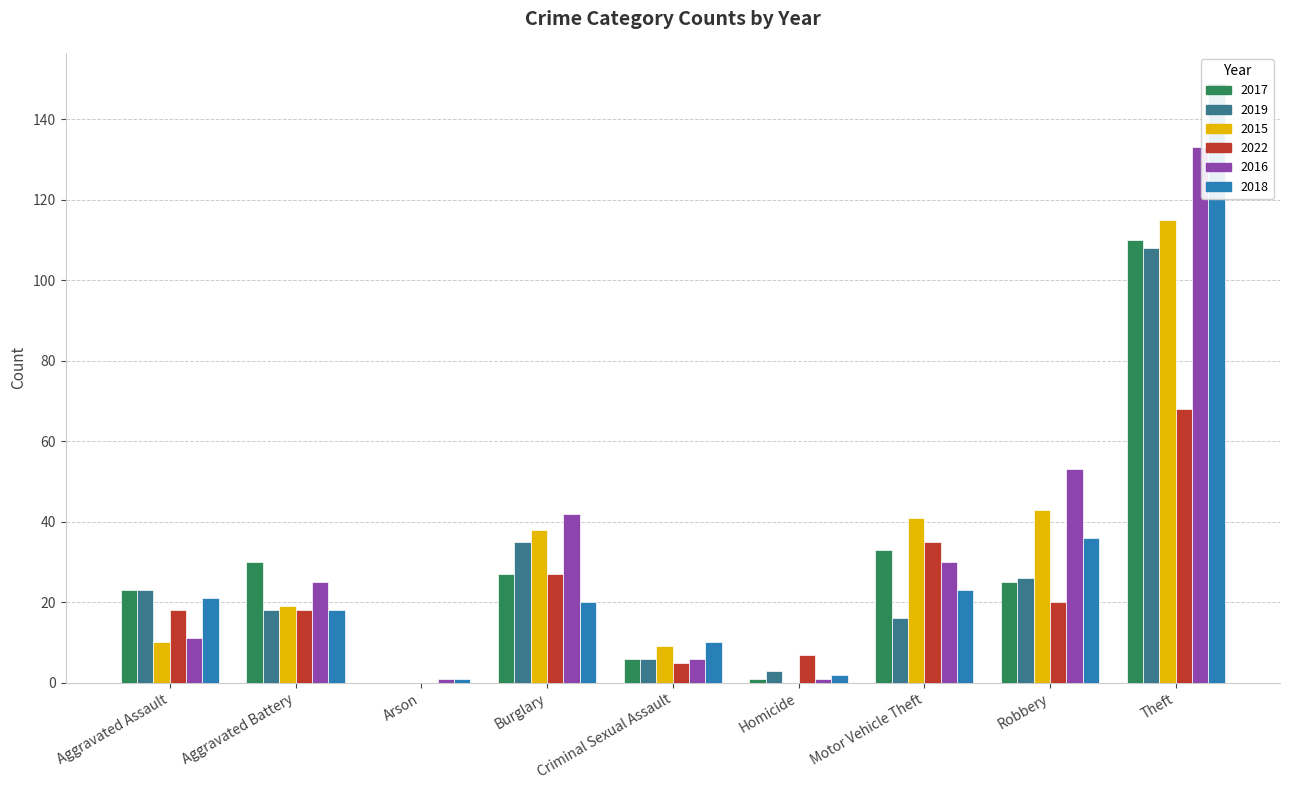

Reading left to right, transcribe all the data shown in this chart.

2017: 23	30	0	27	6	1	33	25	110
2019: 23	18	0	35	6	3	16	26	108
2015: 10	19	0	38	9	0	41	43	115
2022: 18	18	0	27	5	7	35	20	68
2016: 11	25	1	42	6	1	30	53	133
2018: 21	18	1	20	10	2	23	36	149